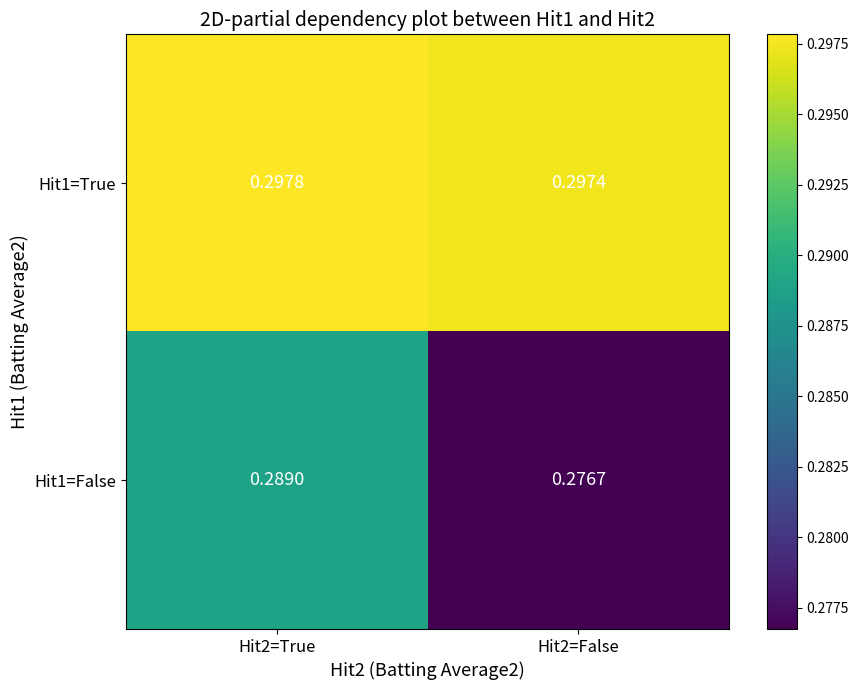

Which has a higher value, Hit2=True or Hit2=False?

Hit2=True